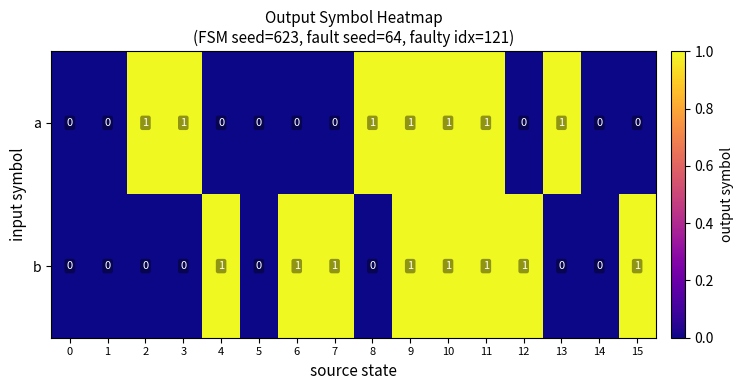

How many data points does each series have?

16